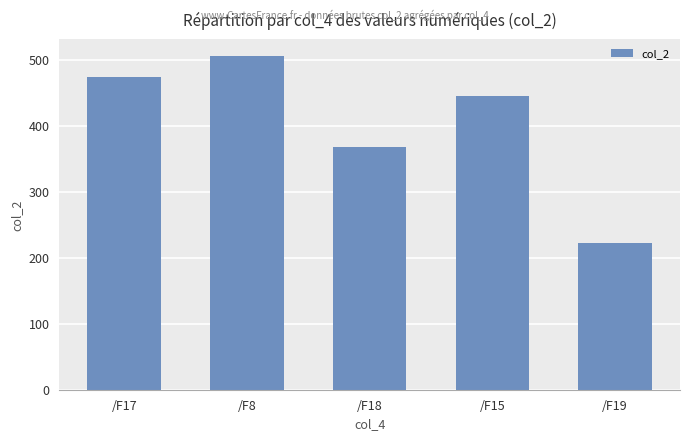

At which label does the data first exceed 445?

/F17